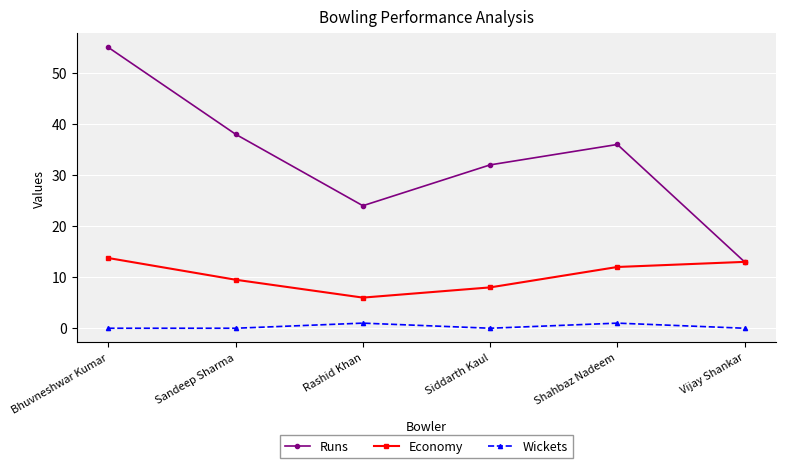

At how many categories does at least one series exceed 2?

6